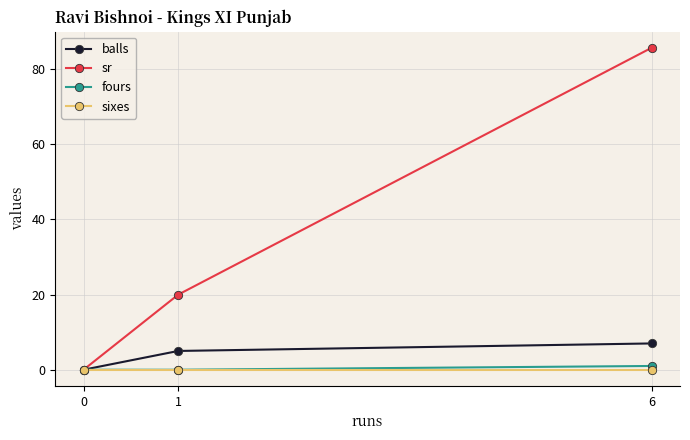

Rank the categories by sr value from lowest to highest.

0, 1, 6